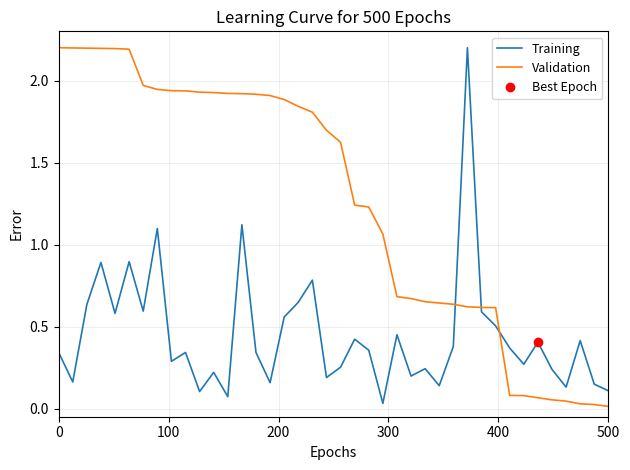

What is the maximum value for Validation?

2.2